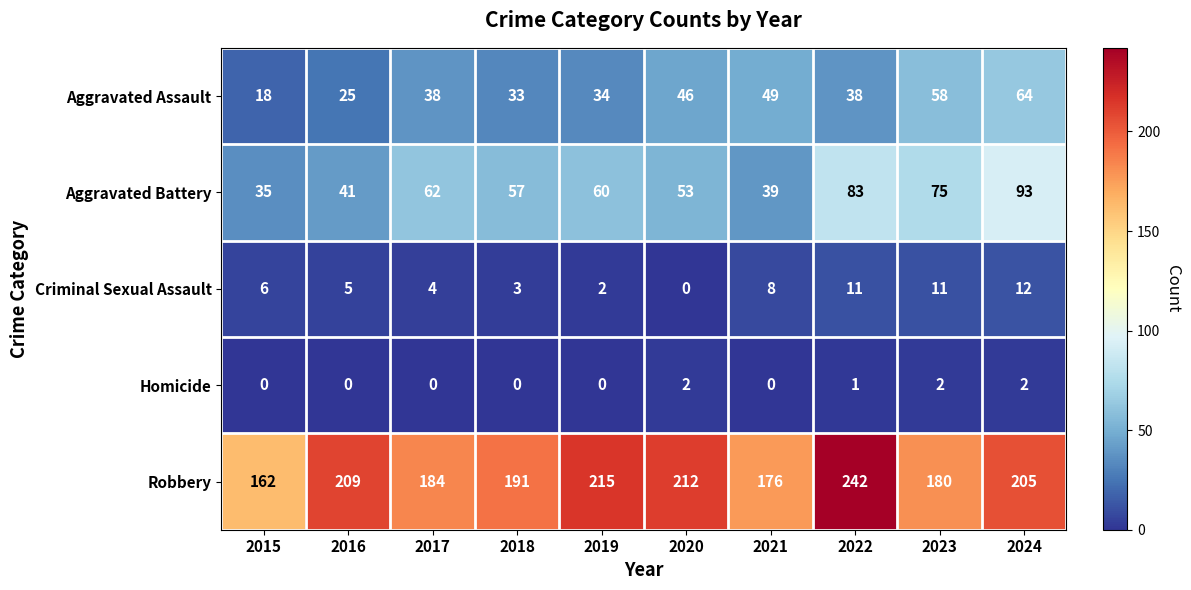

Between 2020 and 2021, which series saw the biggest shift?

Robbery